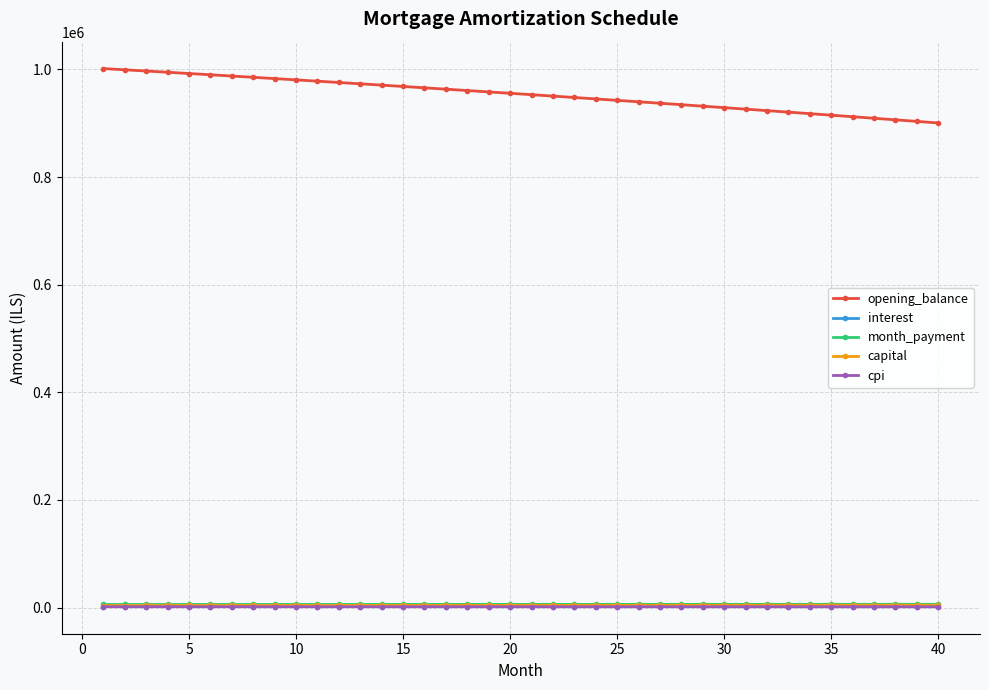

True or false: capital and opening_balance intersect in this chart.

False